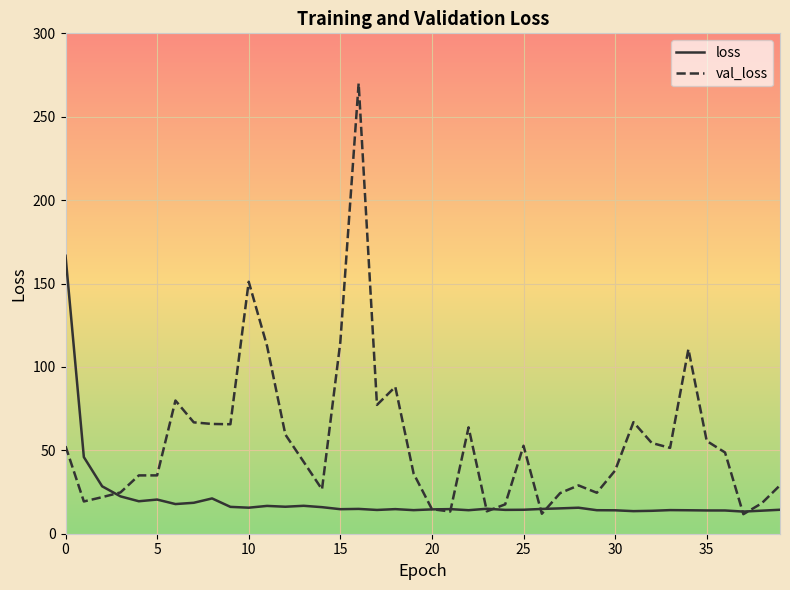

Rank the series by their average value, from highest to lowest.

val_loss, loss